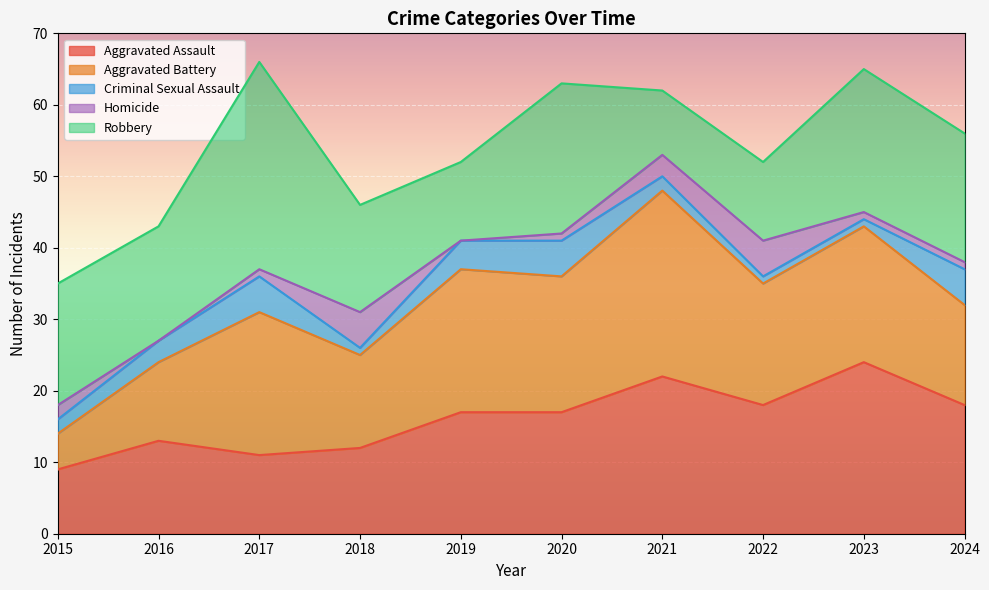

Which series changed the most between 2022 and 2024?

Robbery